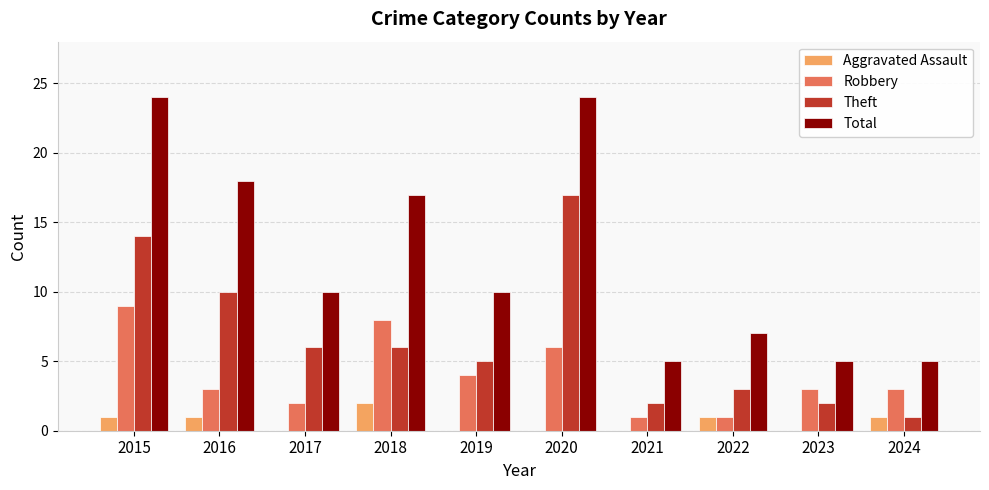

Which series has the largest range (max minus min)?

Total